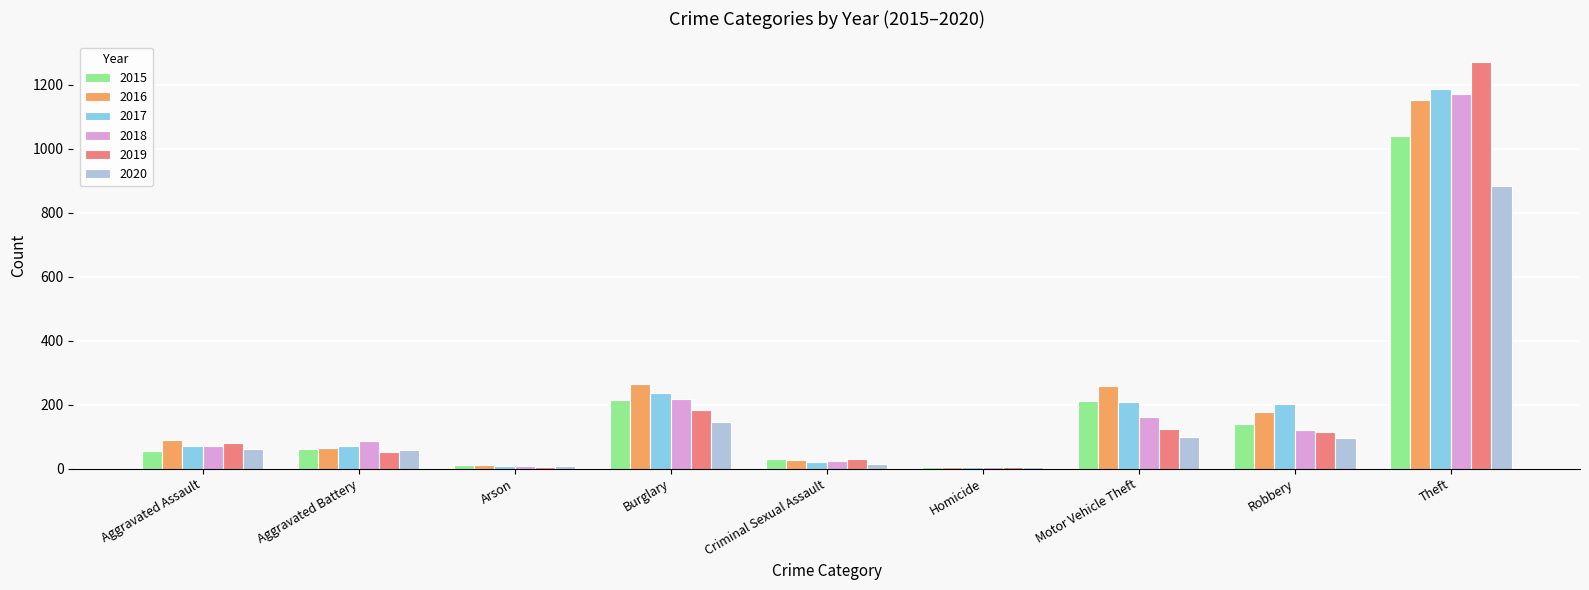

The 2016 series shows 156 at Aggravated Assault. True or false?

False